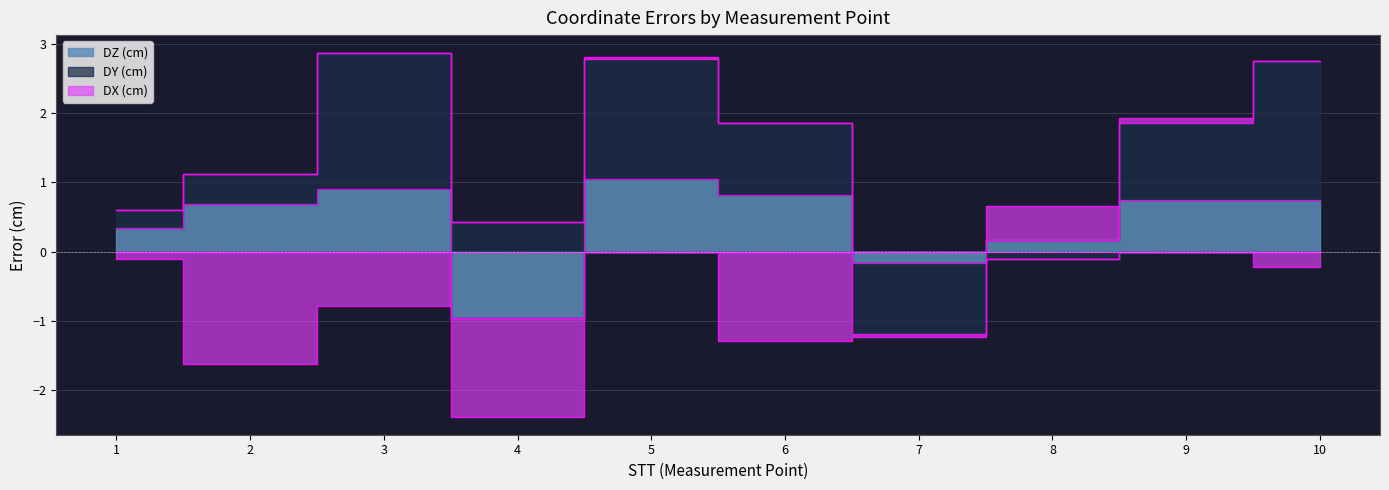

True or false: DX (cm) has a value of -1.3 at 6.

True